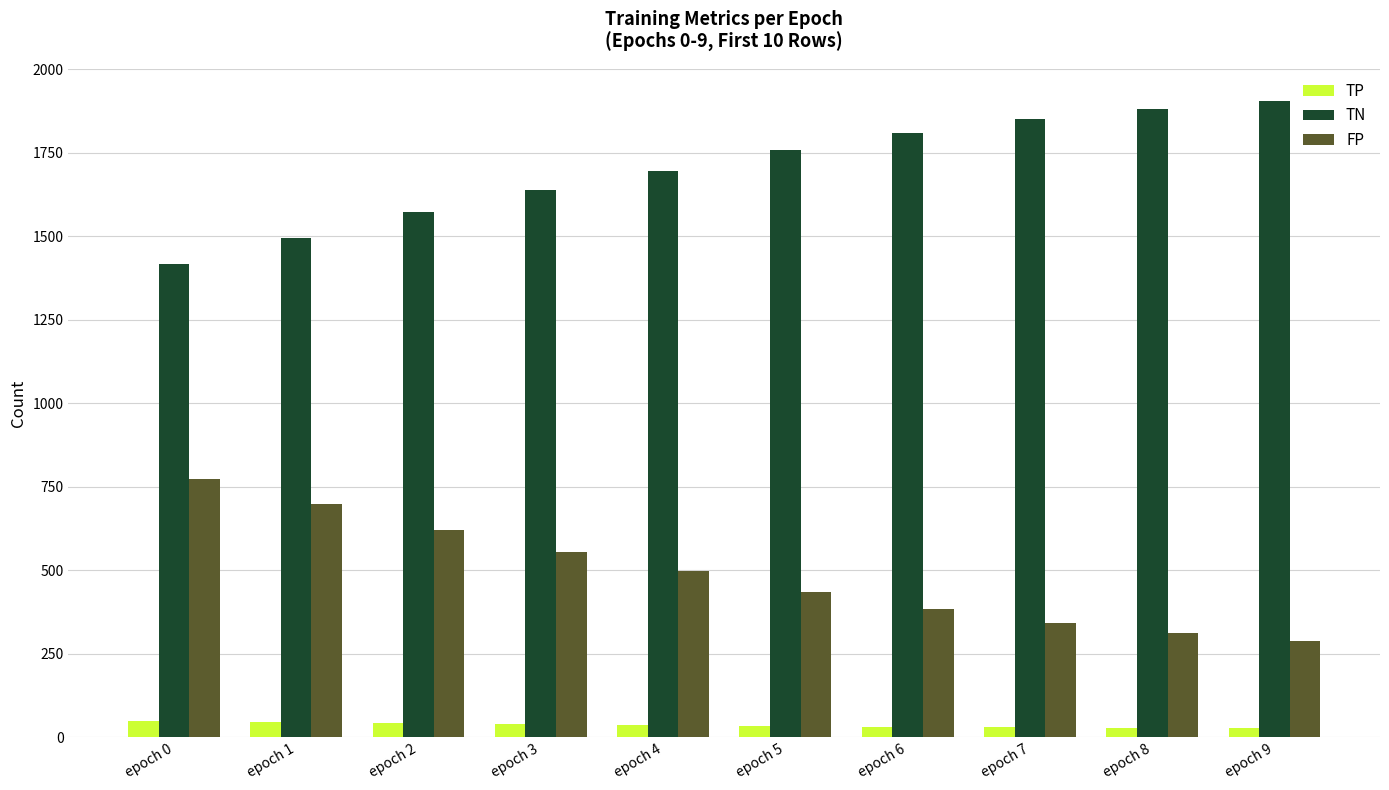

Does the chart contain any negative values?

No